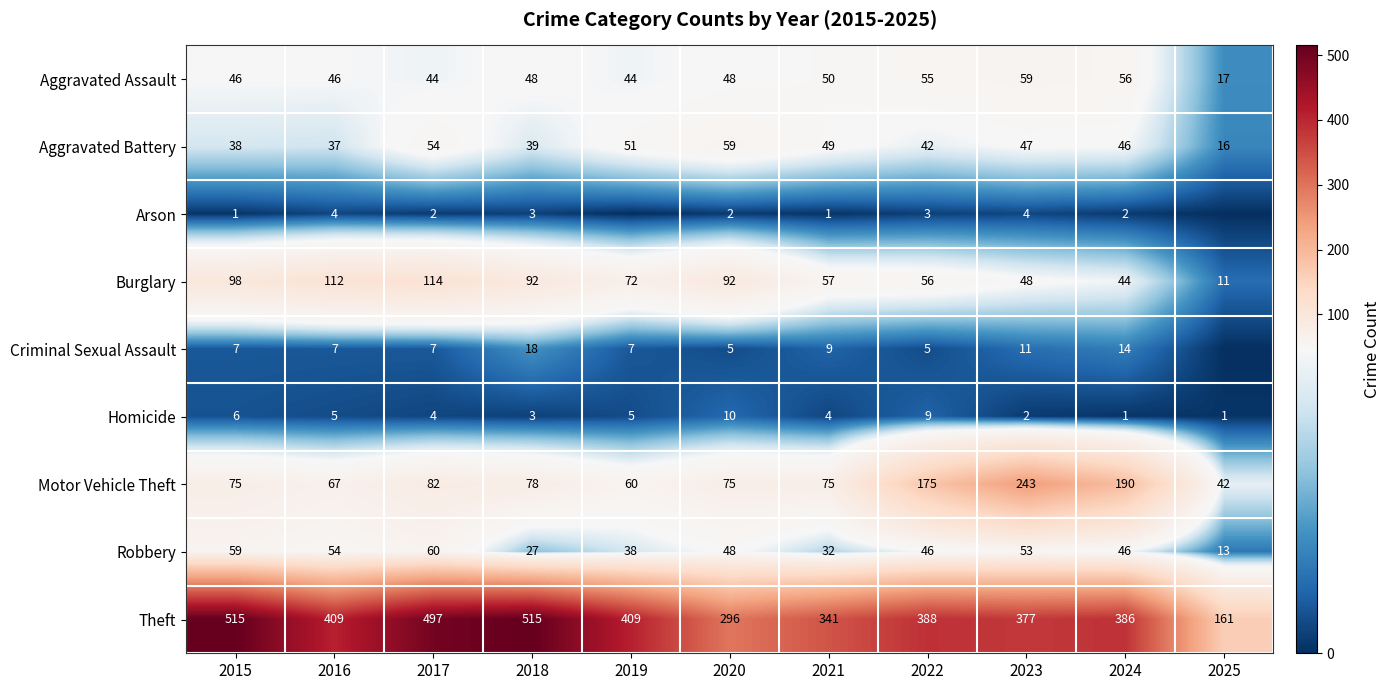

What value does the Burglary series have at 2023, to the nearest 10?

50